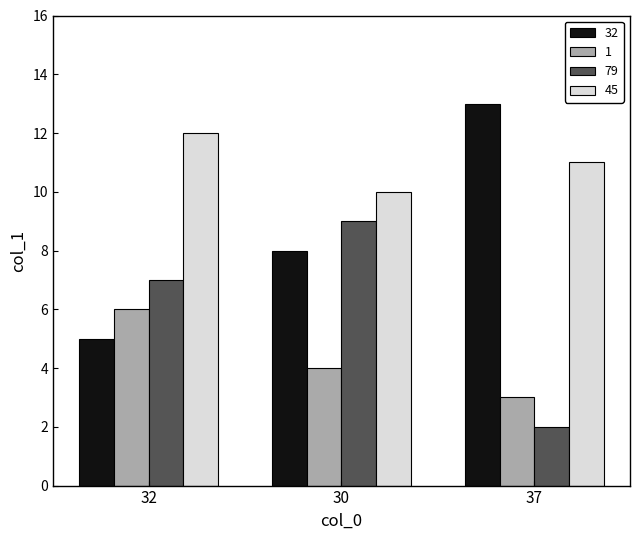

The 79 series shows 15.1 at 30. True or false?

False